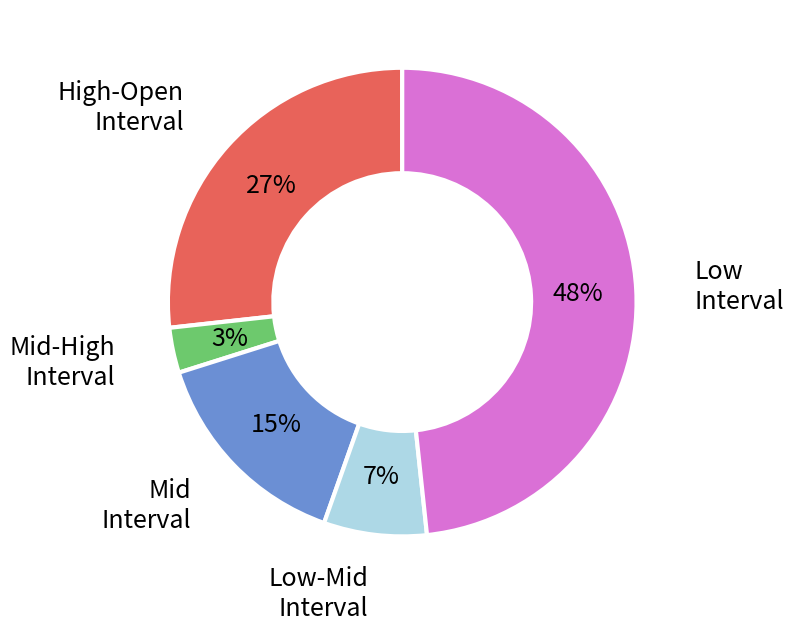

Does any single category account for the majority?

No